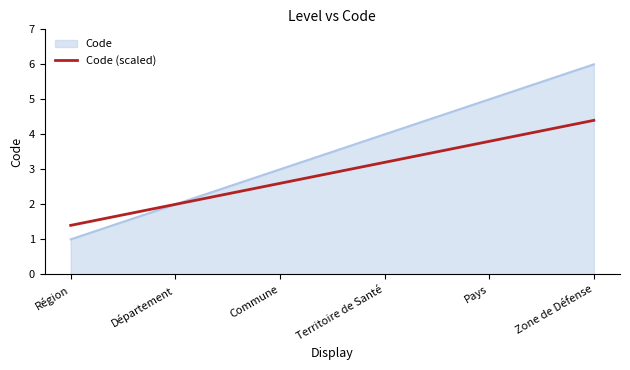

Which series has the widest spread of values?

Code